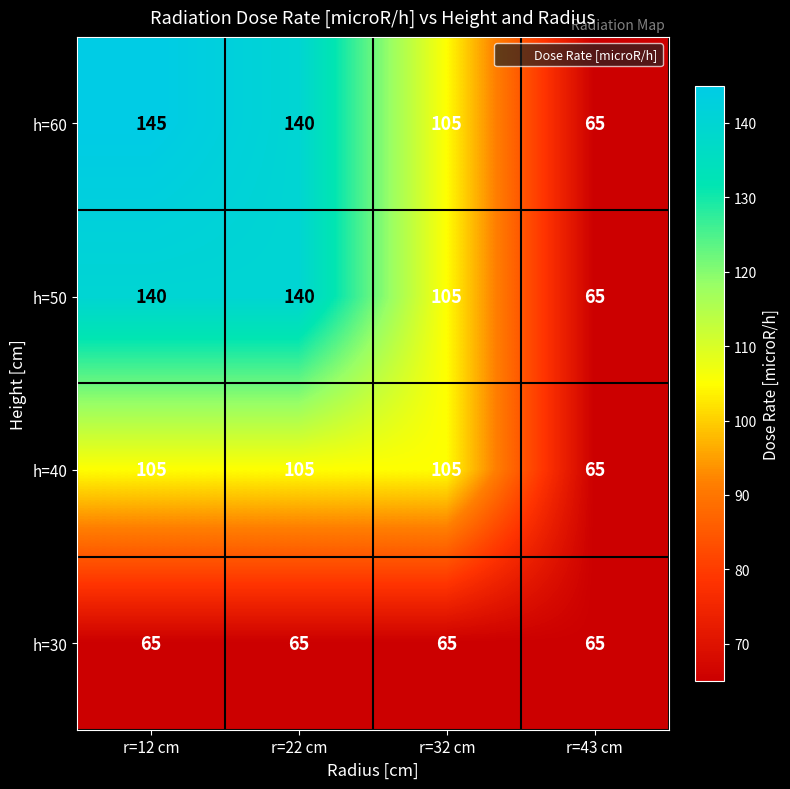

Reading left to right, extract all data points from this chart.

h=60: 145	140	105	65
h=50: 140	140	105	65
h=40: 105	105	105	65
h=30: 65	65	65	65